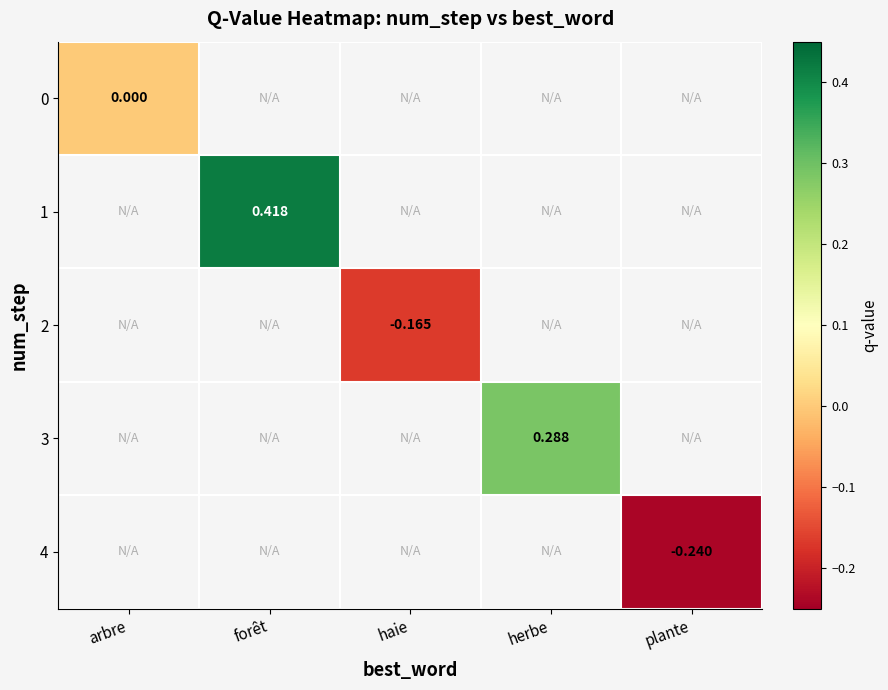

At how many categories does at least one series exceed 0?

2